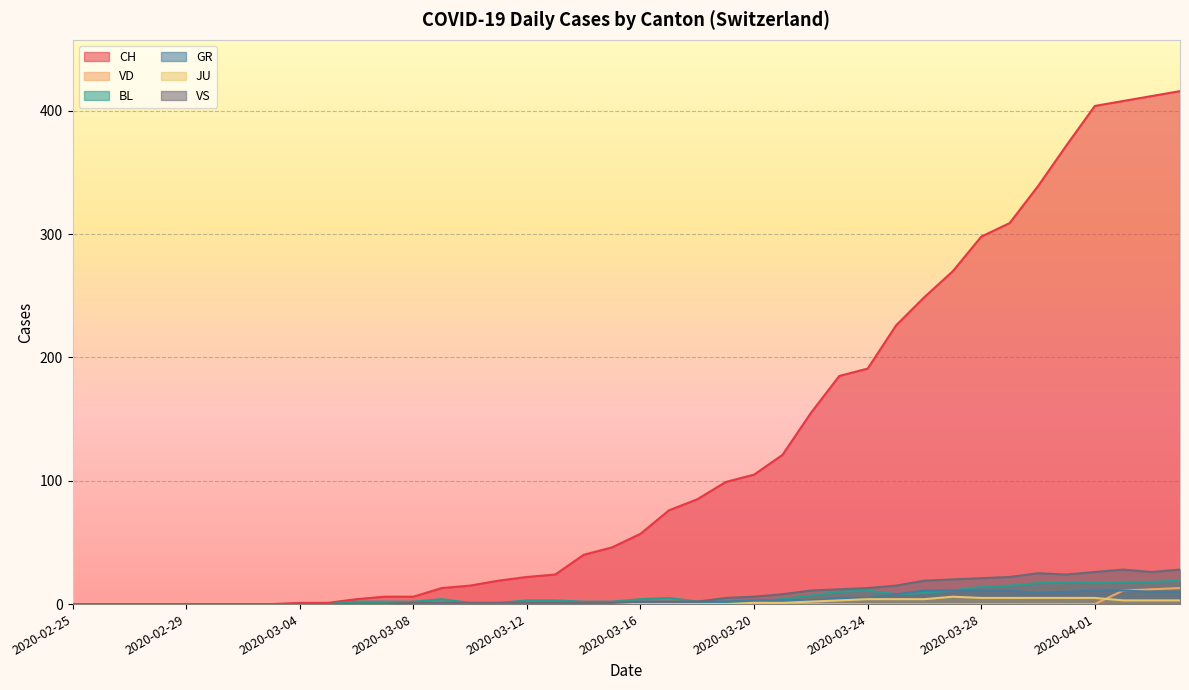

List the labels in order of CH value, smallest first.

2020-02-25, 2020-02-26, 2020-02-27, 2020-02-28, 2020-02-29, 2020-03-01, 2020-03-02, 2020-03-03, 2020-03-04, 2020-03-05, 2020-03-06, 2020-03-07, 2020-03-08, 2020-03-09, 2020-03-10, 2020-03-11, 2020-03-12, 2020-03-13, 2020-03-14, 2020-03-15, 2020-03-16, 2020-03-17, 2020-03-18, 2020-03-19, 2020-03-20, 2020-03-21, 2020-03-22, 2020-03-23, 2020-03-24, 2020-03-25, 2020-03-26, 2020-03-27, 2020-03-28, 2020-03-29, 2020-03-30, 2020-03-31, 2020-04-01, 2020-04-02, 2020-04-03, 2020-04-04